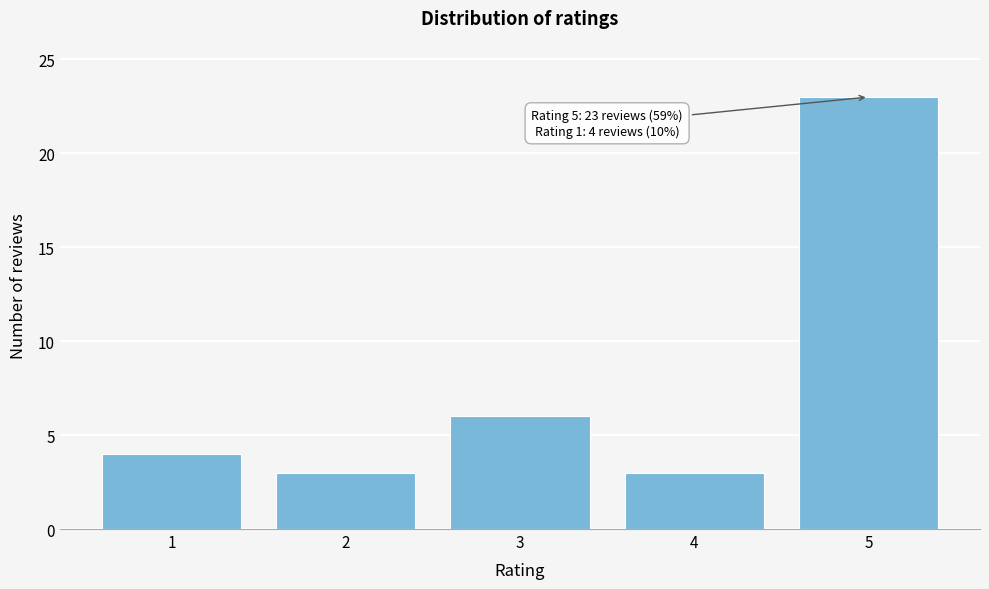

Reading right to left, what are all the values shown in this chart?

5=23	4=3	3=6	2=3	1=4